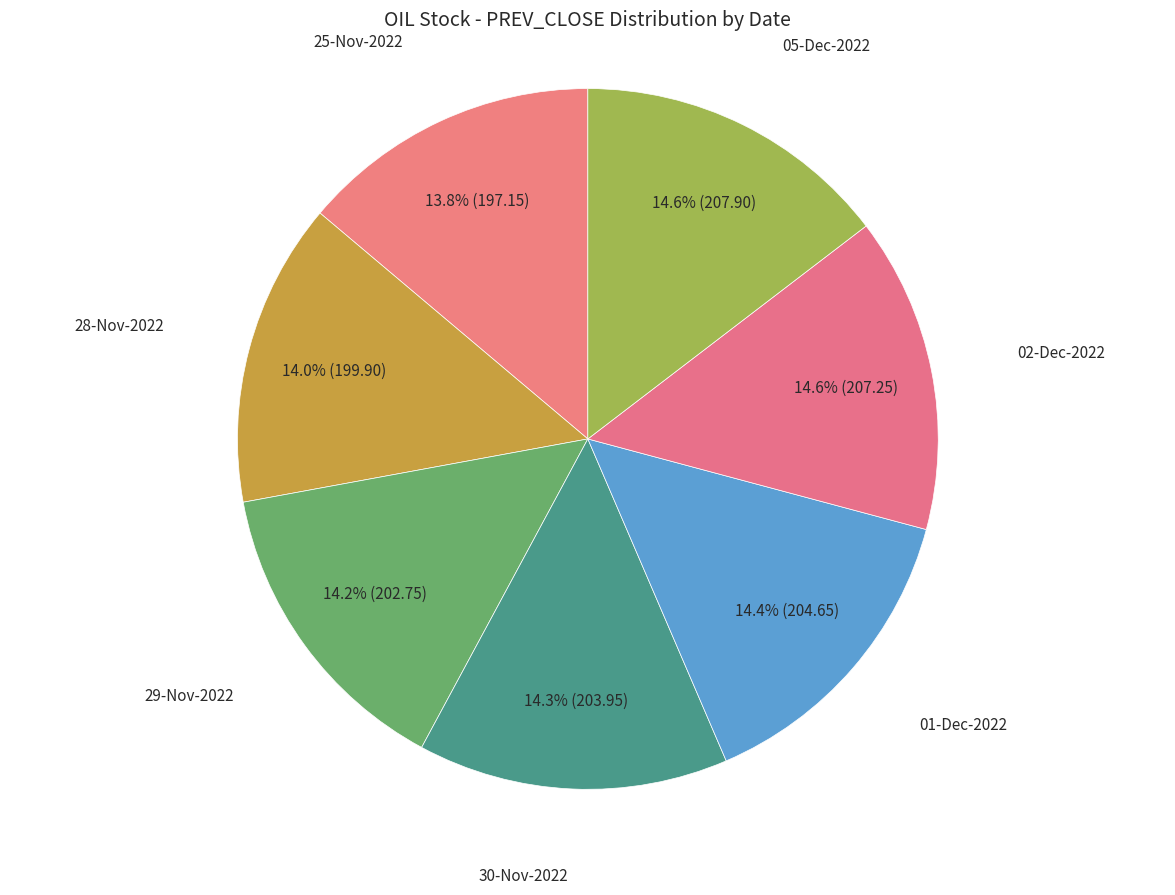

To the nearest percent, what percentage of the pie is 02-Dec-2022?

15%